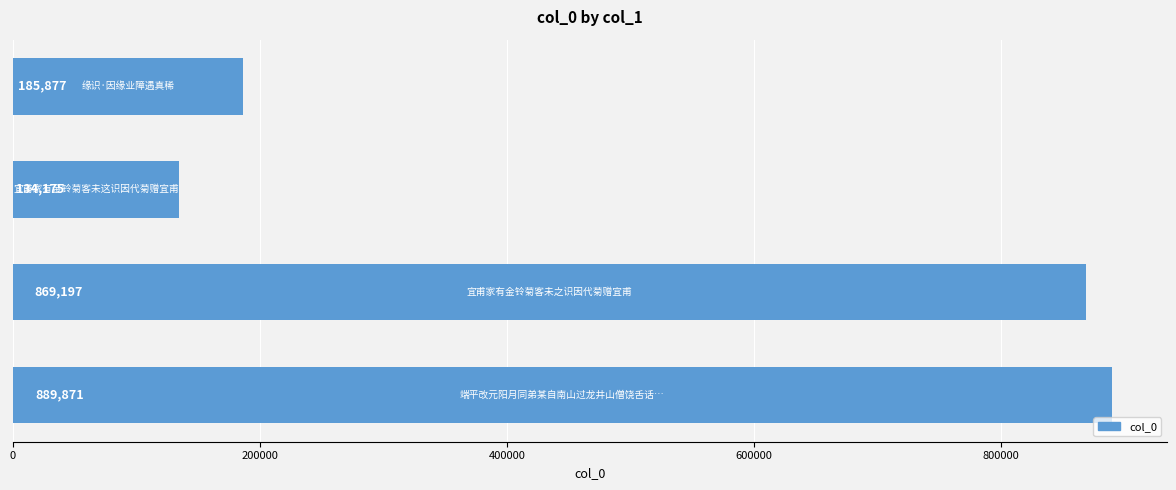

What is the maximum value shown in the chart?

889871